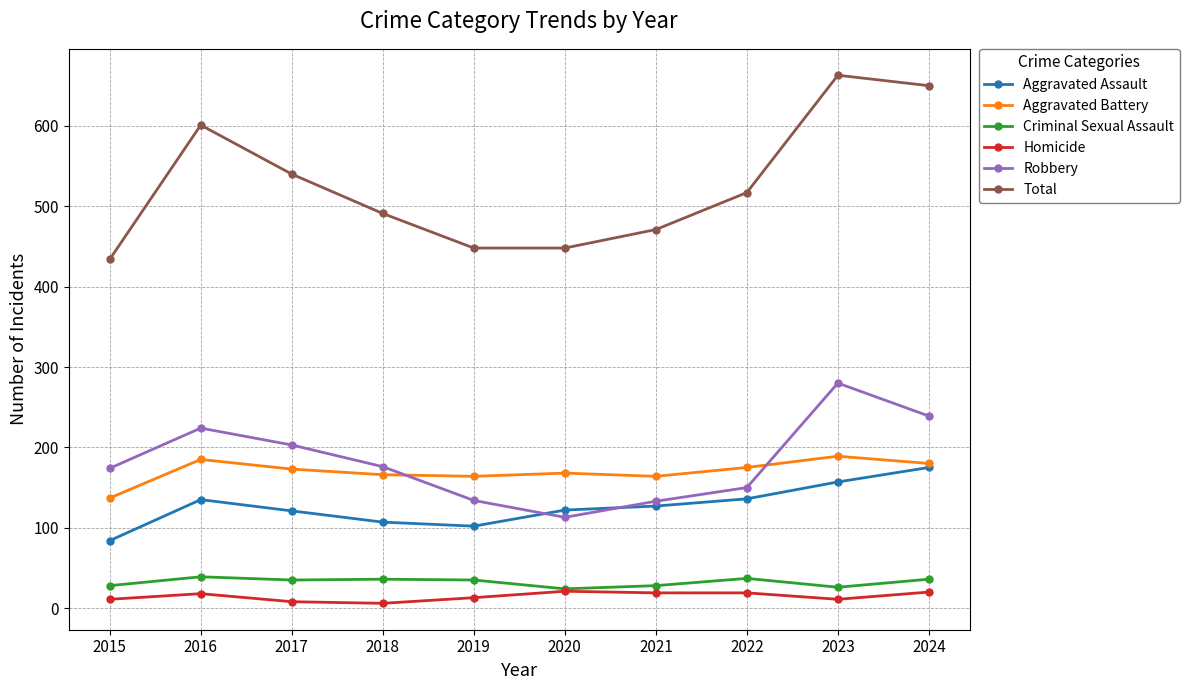

The value of Aggravated Assault at 2020 is 122. True or false?

True